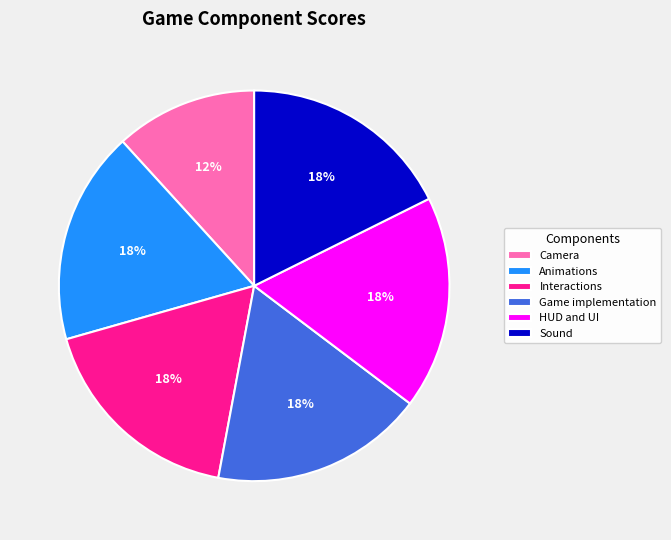

Do Animations and HUD and UI together represent more than half of the pie?

No